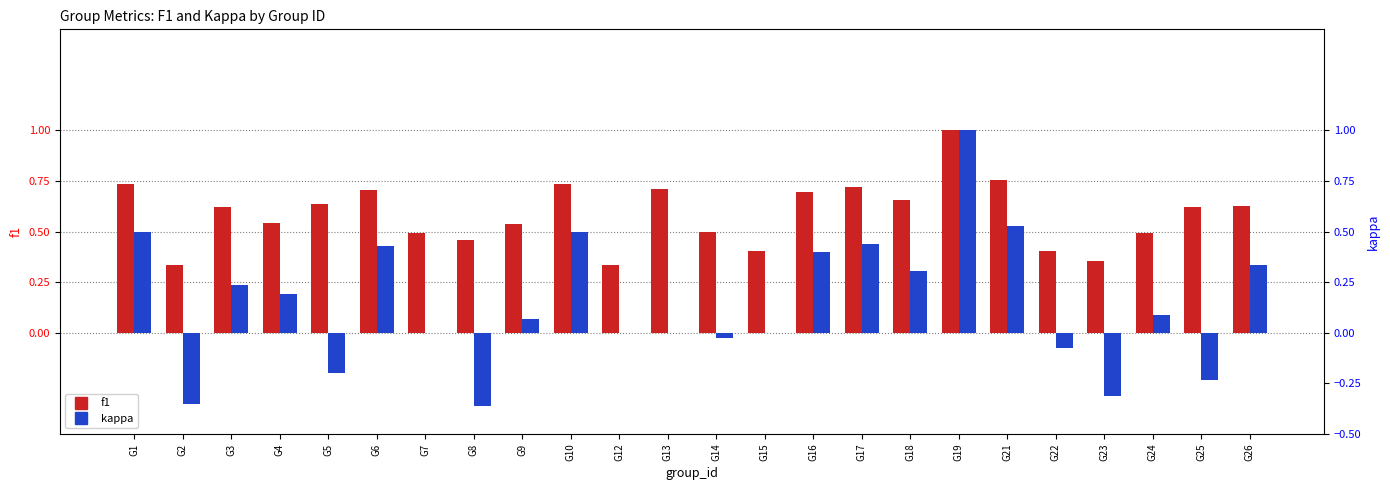

At which label is kappa closest to 0?

G7